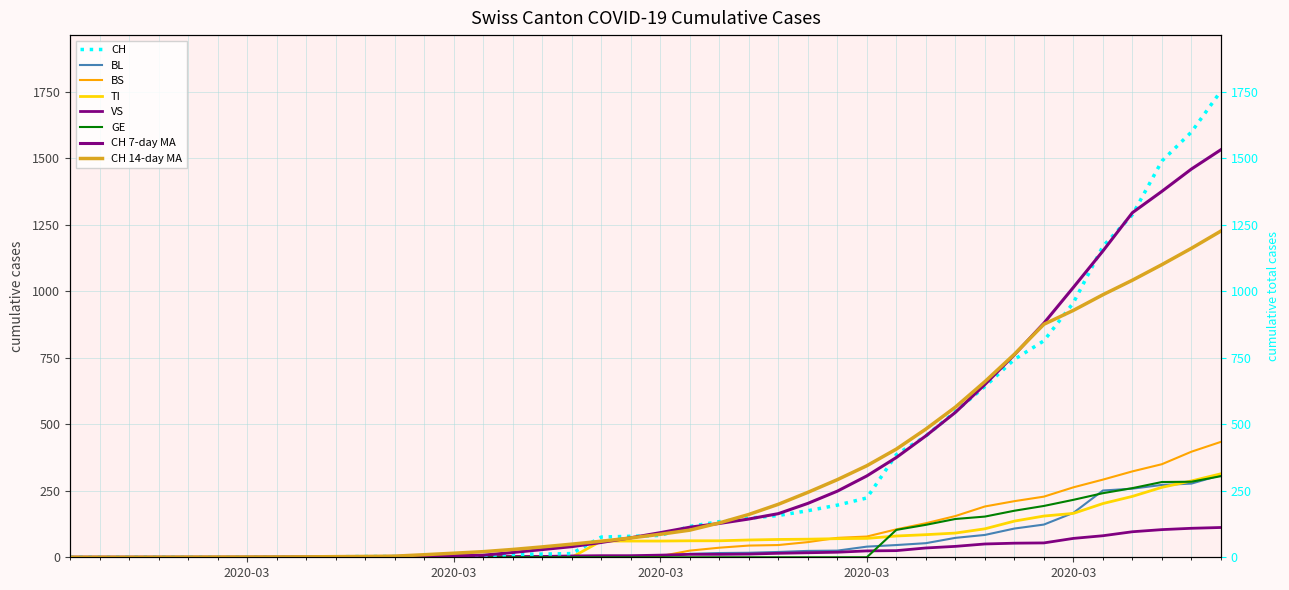

At how many categories does at least one series exceed 216?

13